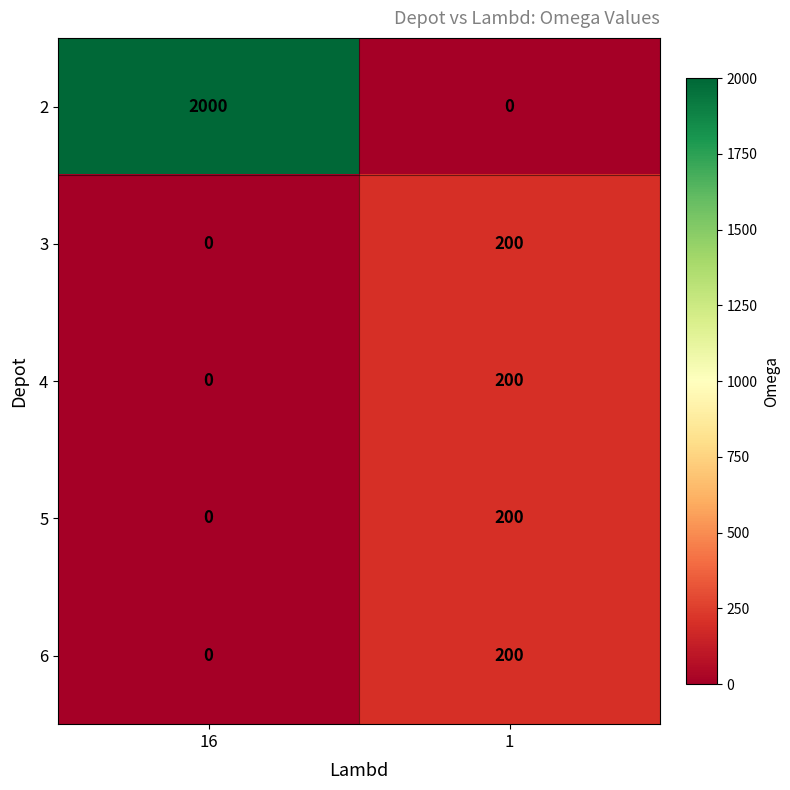

Which series has the largest total across all categories?

2